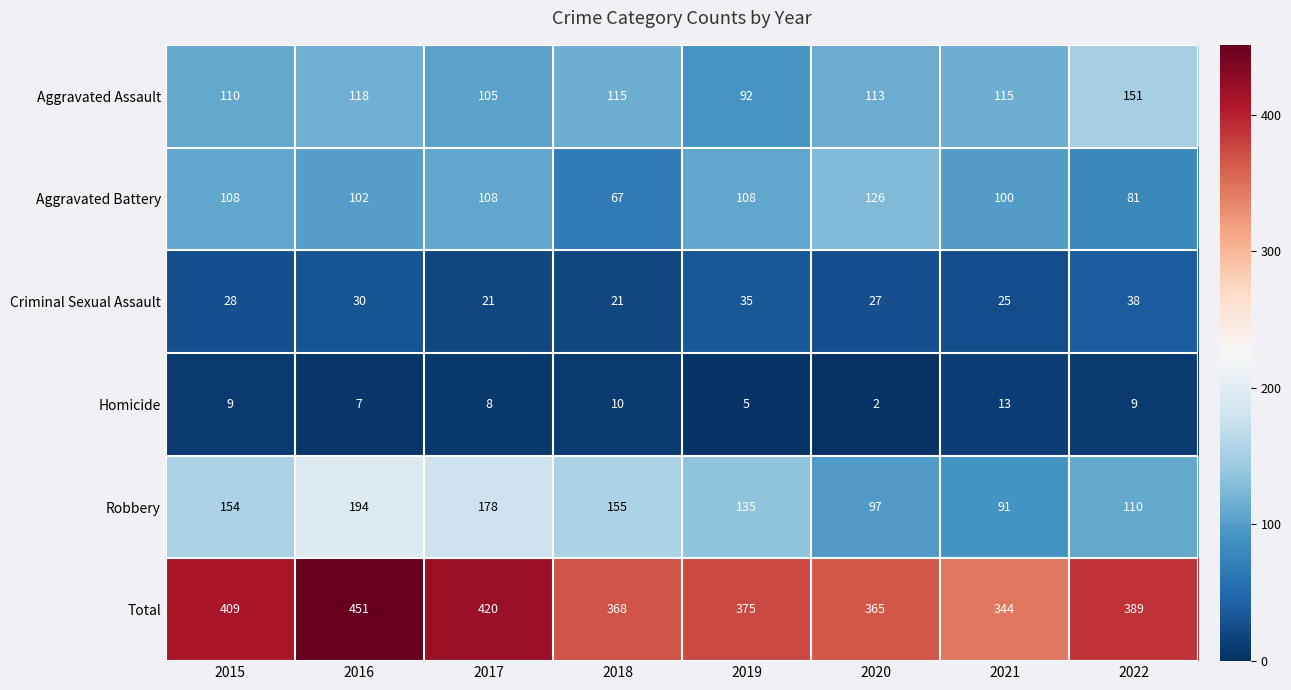

Read the Aggravated Battery value at 2020.

126